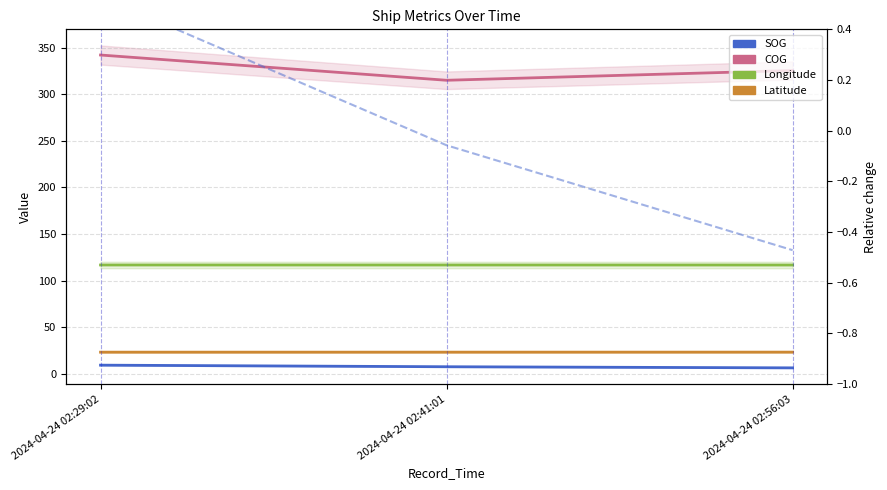

How many values in the SOG (rel) series are below 0?

2